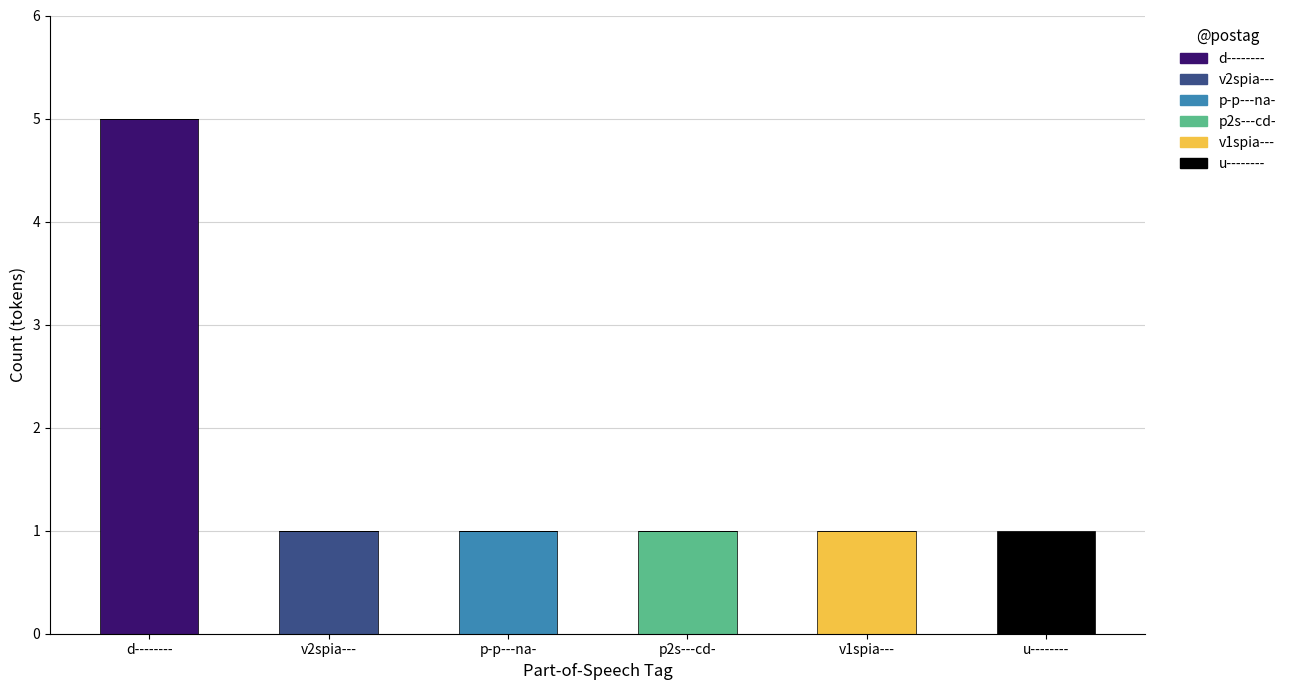

Which category has the highest value in the d-------- series?

d--------